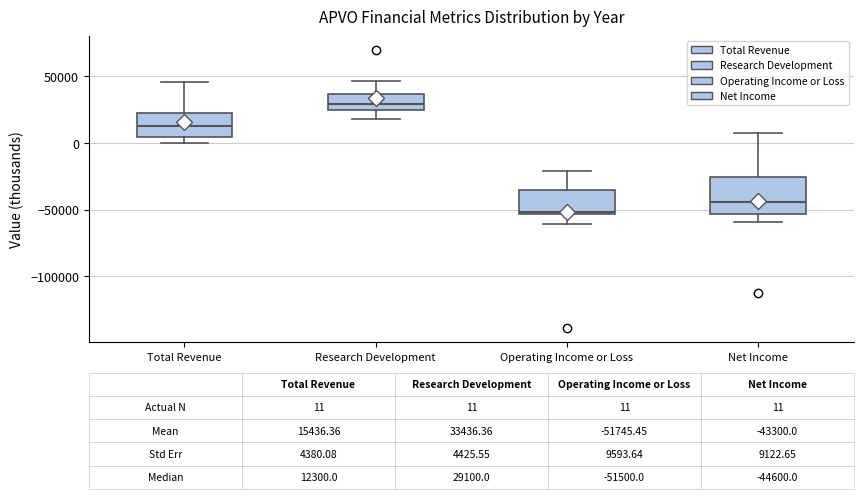

Which box's median line is the lowest?

Operating Income or Loss